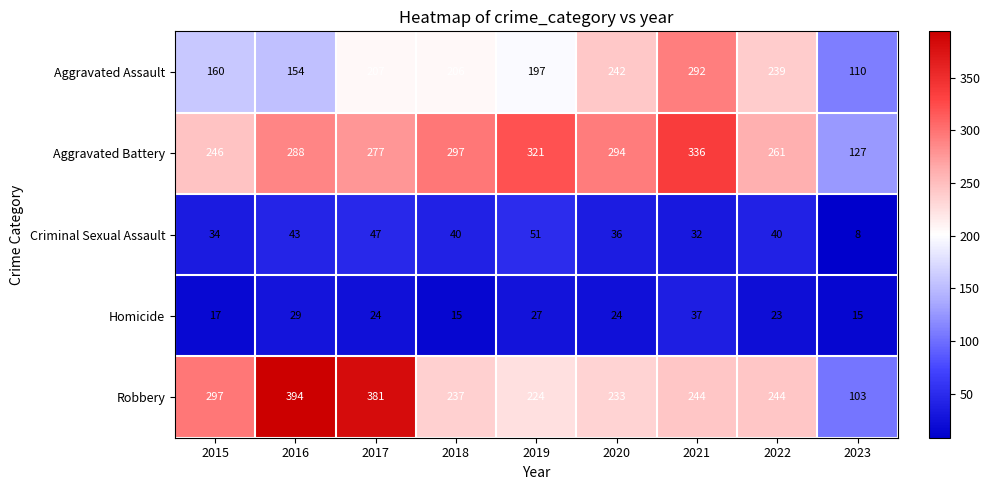

What is the approximate value of Criminal Sexual Assault at 2020, to the nearest 5?

35